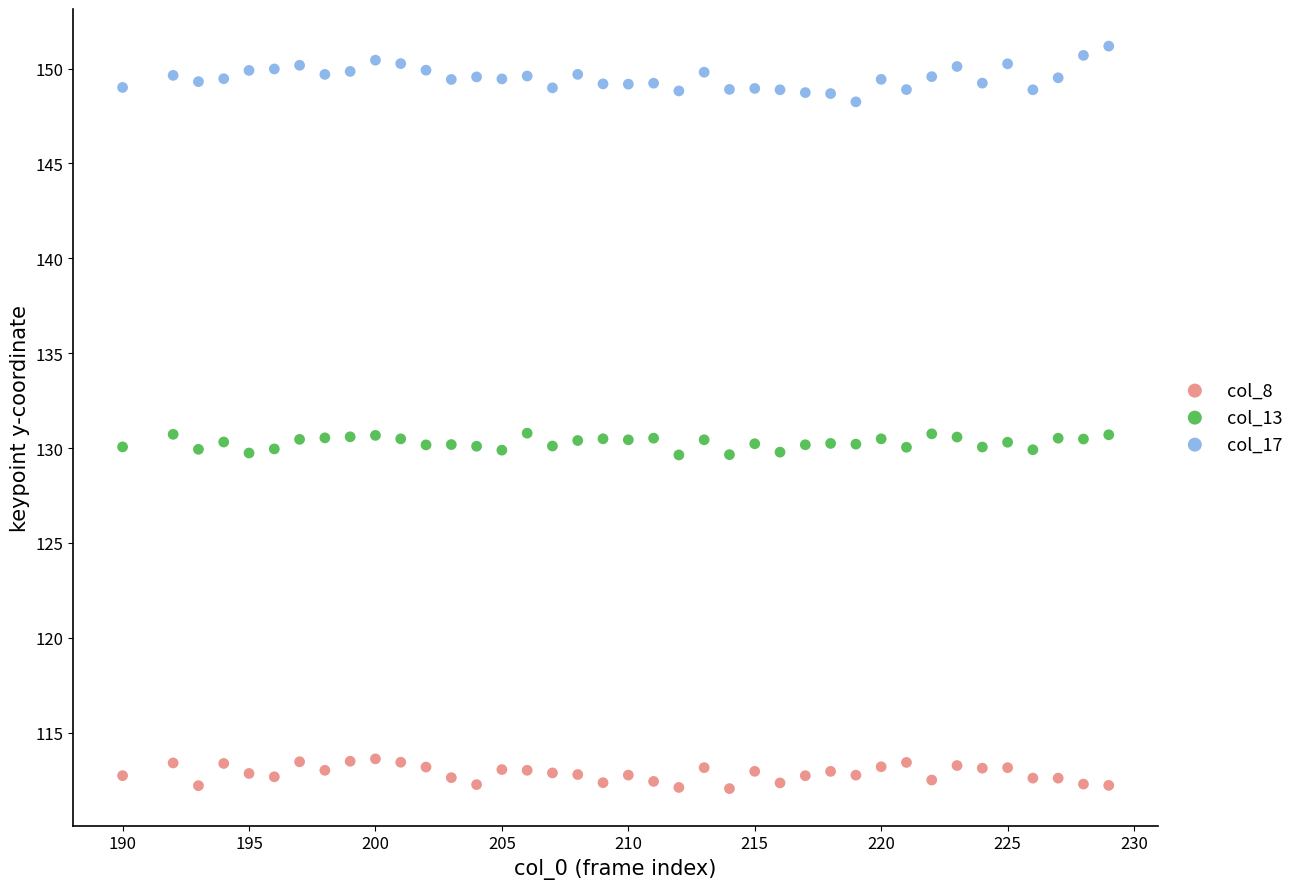

Which series contains the lowest Y value?

col_8